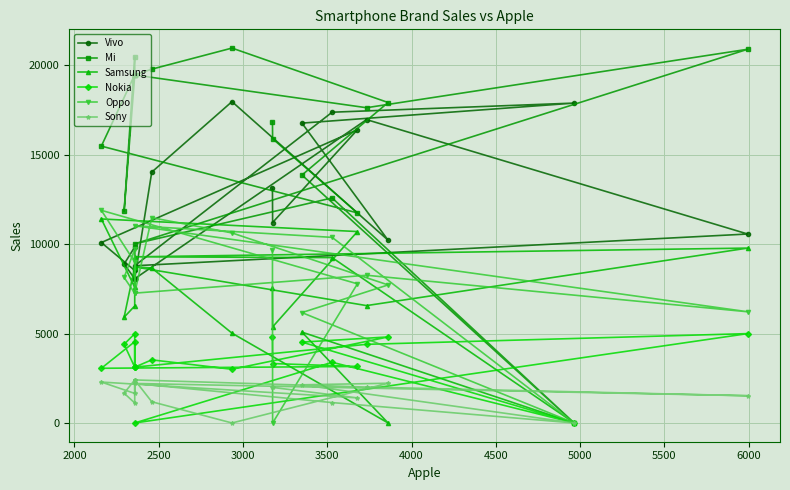

What is the maximum value shown in the chart?

20971